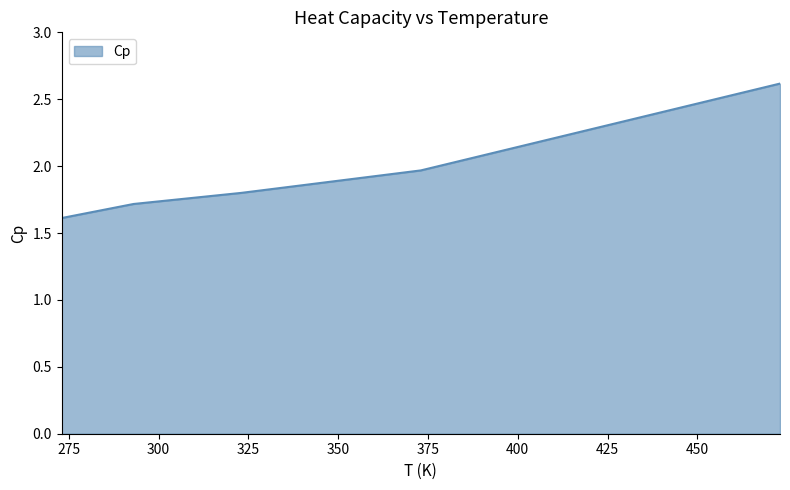

What is the difference between the second highest and minimum values?

0.4